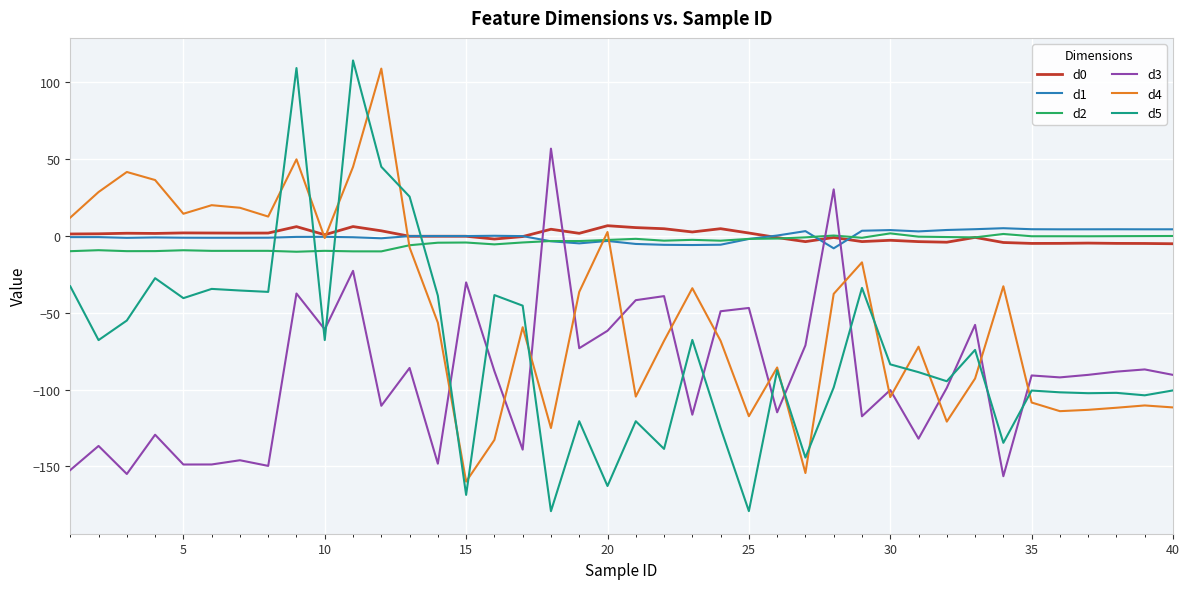

What is the lowest value of the d2 series?

-10.4